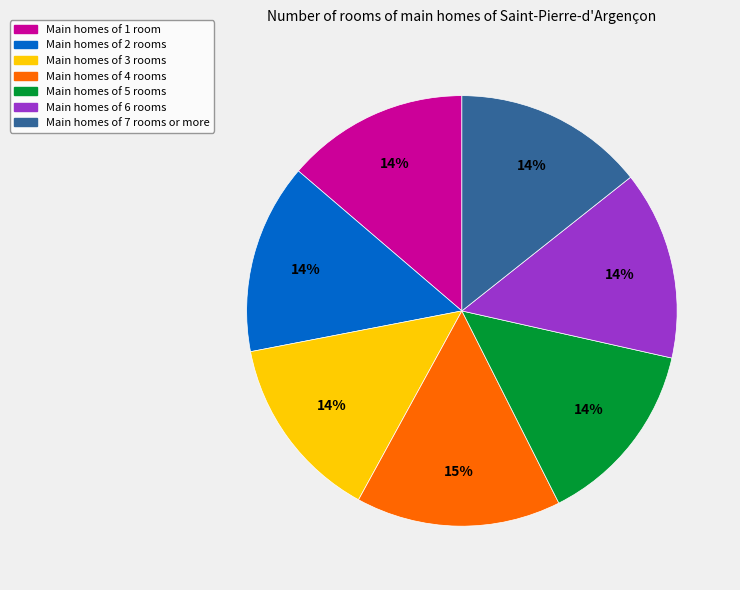

What percentage is the Main homes of 7 rooms or more slice, to the nearest percent?

14%